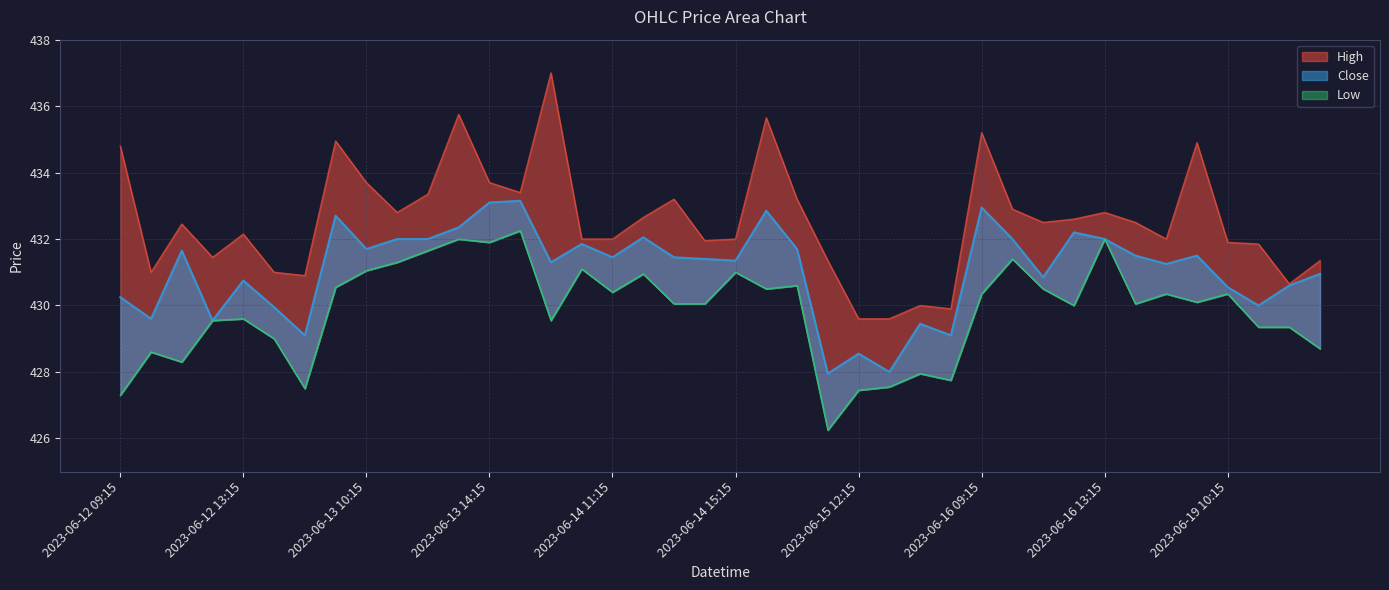

What is the total value across all series at 2023-06-14 11:15?

1293.9